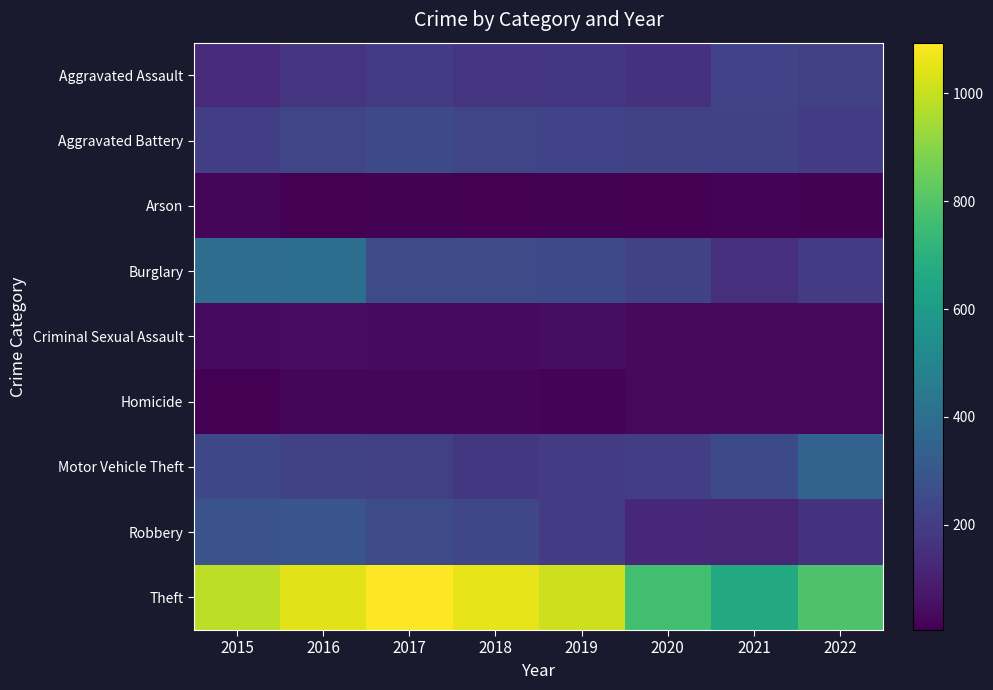

Reading left to right, what are all the values shown in this chart?

Aggravated Assault: 2015=140	2016=172	2017=200	2018=167	2019=180	2020=160	2021=222	2022=211
Aggravated Battery: 2015=206	2016=234	2017=251	2018=231	2019=226	2020=219	2021=216	2022=197
Arson: 2015=18	2016=9	2017=11	2018=5	2019=12	2020=9	2021=15	2022=10
Burglary: 2015=393	2016=398	2017=253	2018=259	2019=244	2020=215	2021=154	2022=197
Criminal Sexual Assault: 2015=35	2016=42	2017=36	2018=39	2019=46	2020=34	2021=28	2022=33
Homicide: 2015=9	2016=20	2017=24	2018=19	2019=16	2020=29	2021=33	2022=29
Motor Vehicle Theft: 2015=240	2016=220	2017=212	2018=182	2019=198	2020=208	2021=249	2022=347
Robbery: 2015=282	2016=292	2017=254	2018=237	2019=196	2020=130	2021=123	2022=165
Theft: 2015=987	2016=1044	2017=1094	2018=1054	2019=1010	2020=765	2021=666	2022=790